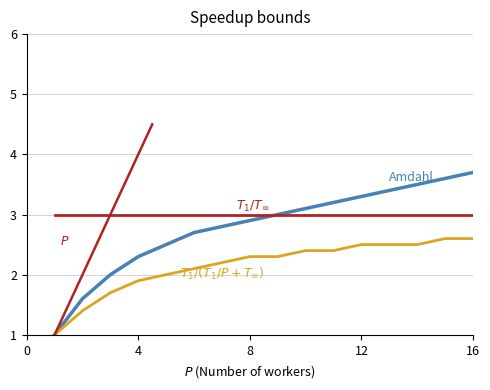

How many data points does each series have?

16